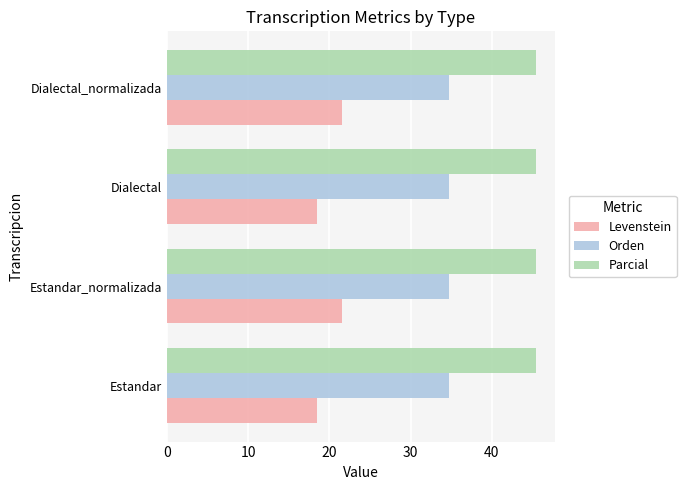

What value does the Parcial series have at Estandar_normalizada?

45.5